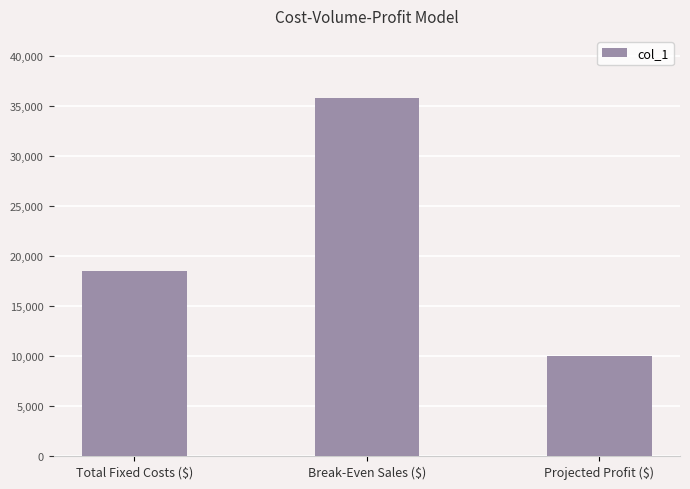

Is it true that the value at Break-Even Sales ($) is 35766.7?

True